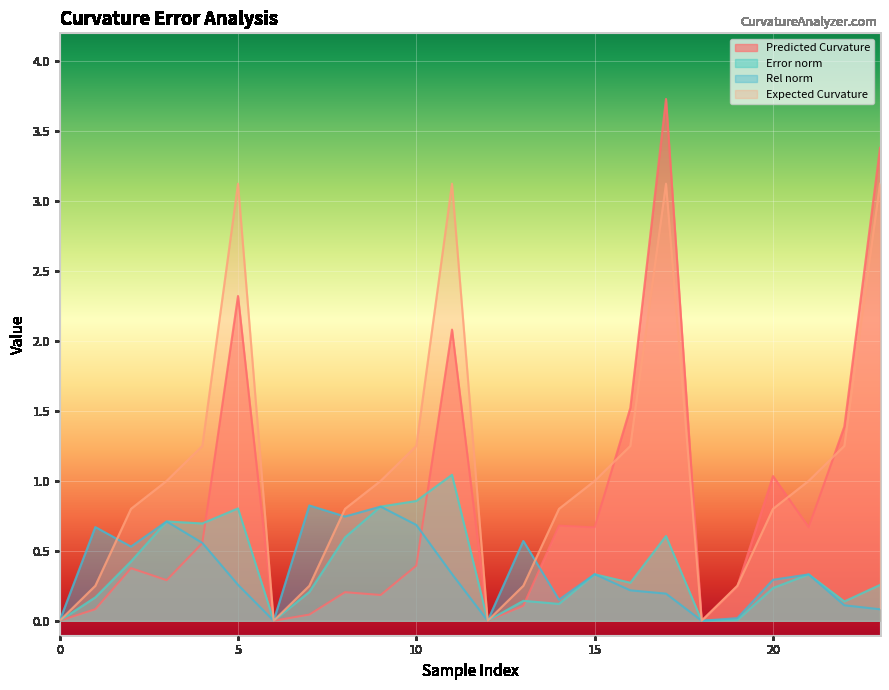

Reading right to left, extract all data points from this chart.

Predicted Curvature: 3.4	1.4	0.7	1.0	0.2	0.0	3.7	1.5	0.7	0.7	0.1	0.0	2.1	0.4	0.2	0.2	0.0	0.0	2.3	0.6	0.3	0.4	0.1	0.0
Error norm: 0.3	0.1	0.3	0.2	0.0	0.0	0.6	0.3	0.3	0.1	0.1	0.0	1.0	0.9	0.8	0.6	0.2	0.0	0.8	0.7	0.7	0.4	0.2	0.0
Rel norm: 0.1	0.1	0.3	0.3	0.0	0.0	0.2	0.2	0.3	0.2	0.6	0.0	0.3	0.7	0.8	0.7	0.8	0.0	0.3	0.6	0.7	0.5	0.7	0.0
Expected Curvature: 3.1	1.2	1.0	0.8	0.2	0.0	3.1	1.2	1.0	0.8	0.2	0.0	3.1	1.2	1.0	0.8	0.2	0.0	3.1	1.2	1.0	0.8	0.2	0.0